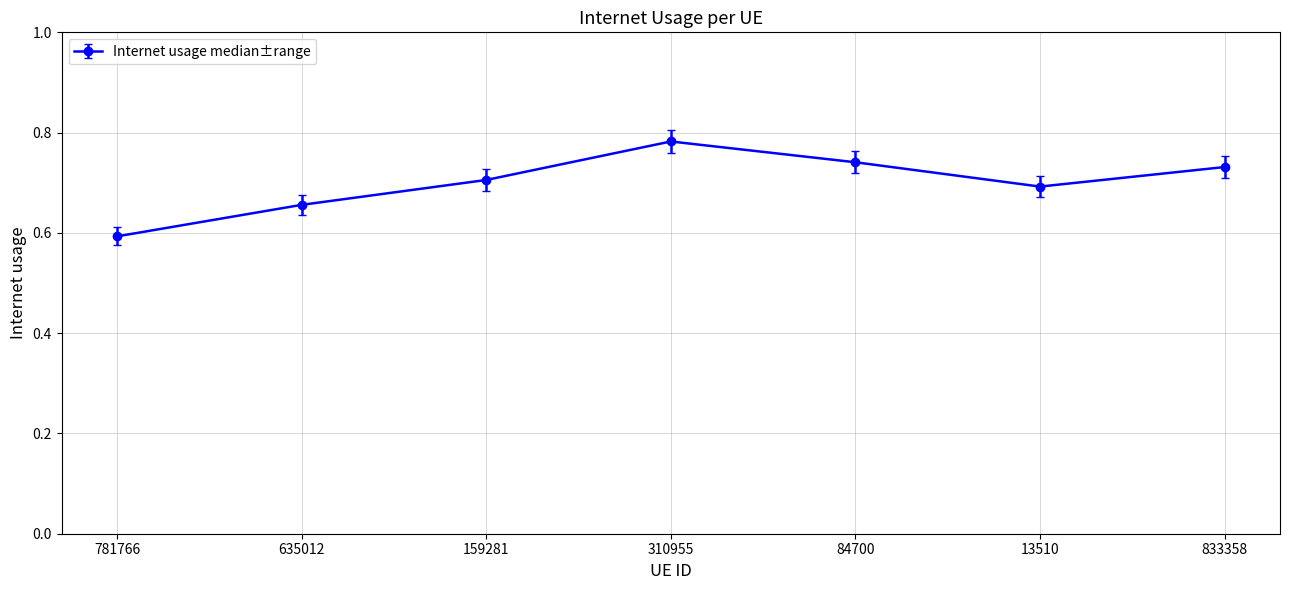

What position from the left is 159281?

3